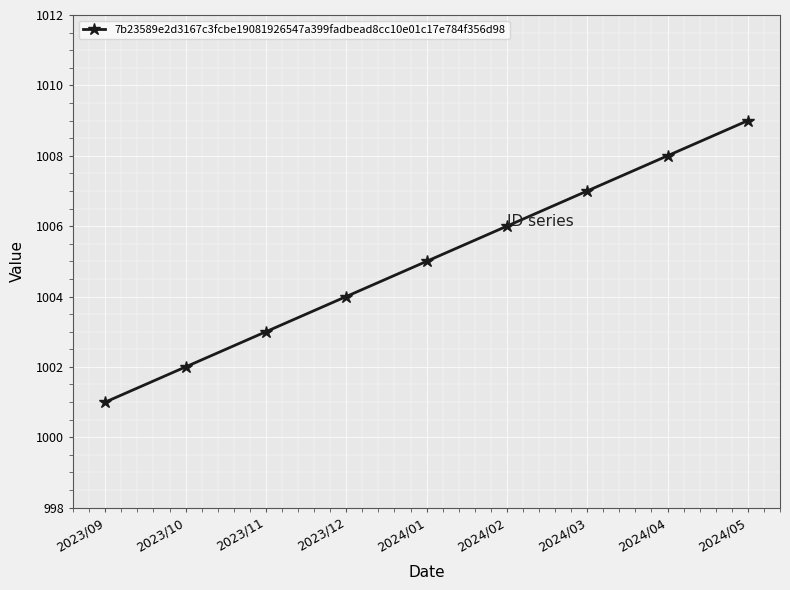

Does the chart have visible grid lines?

Yes